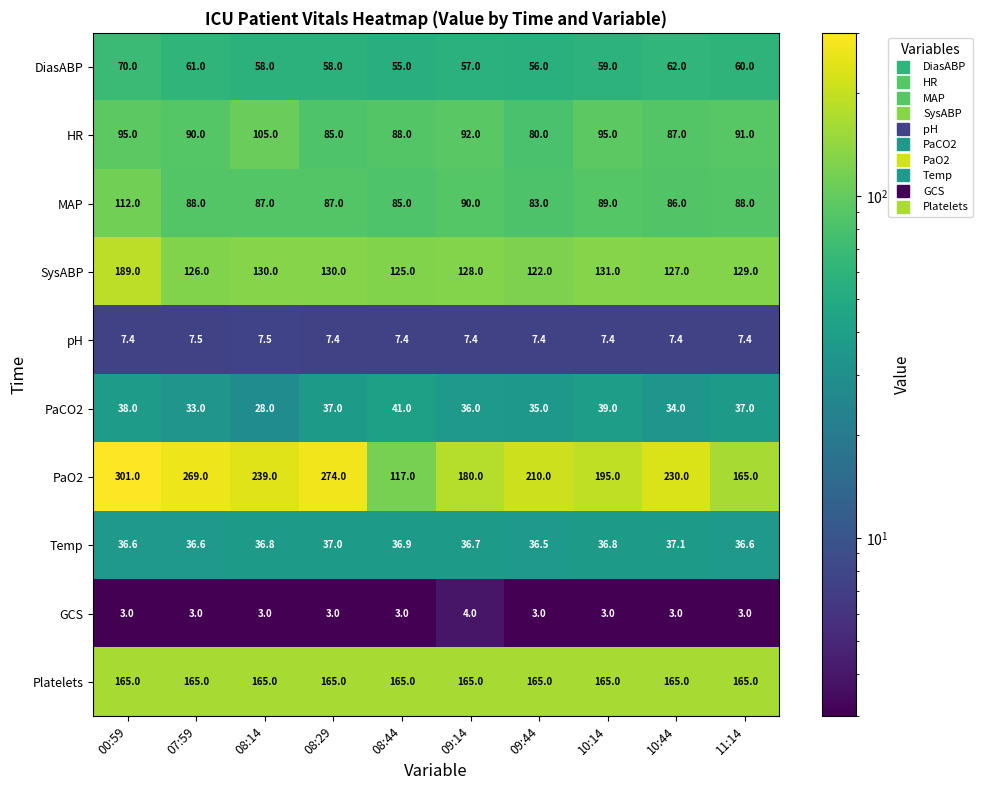

What is the total value across all series at 10:14?

820.2